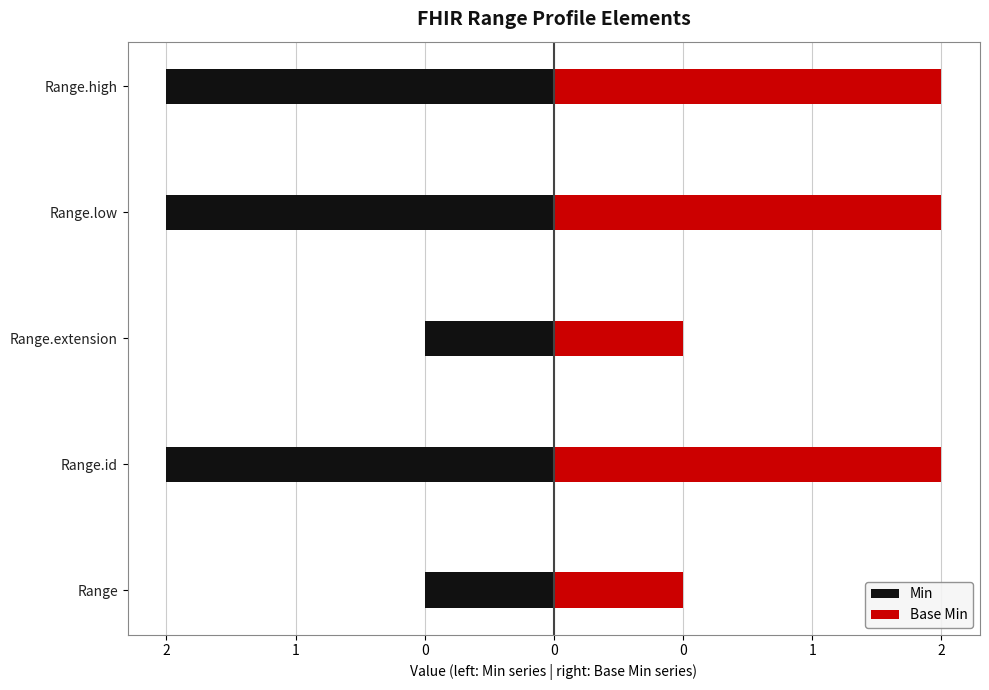

Which has a higher value, Range.high or Range?

Range